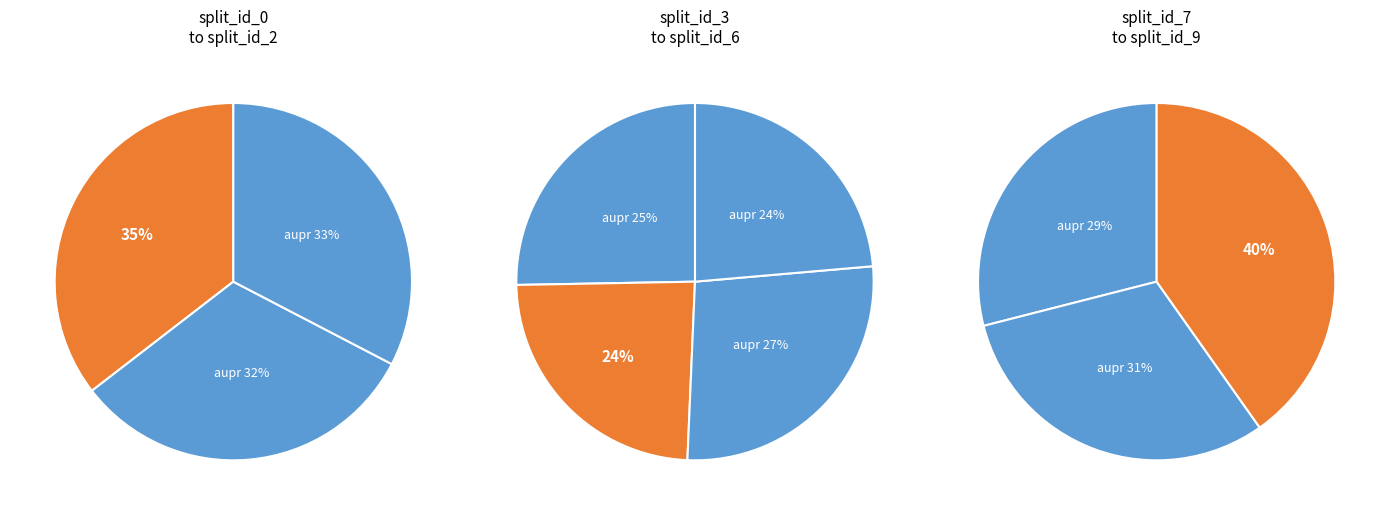

To the nearest percent, what is the difference between the largest and smallest slice percentages?

3%